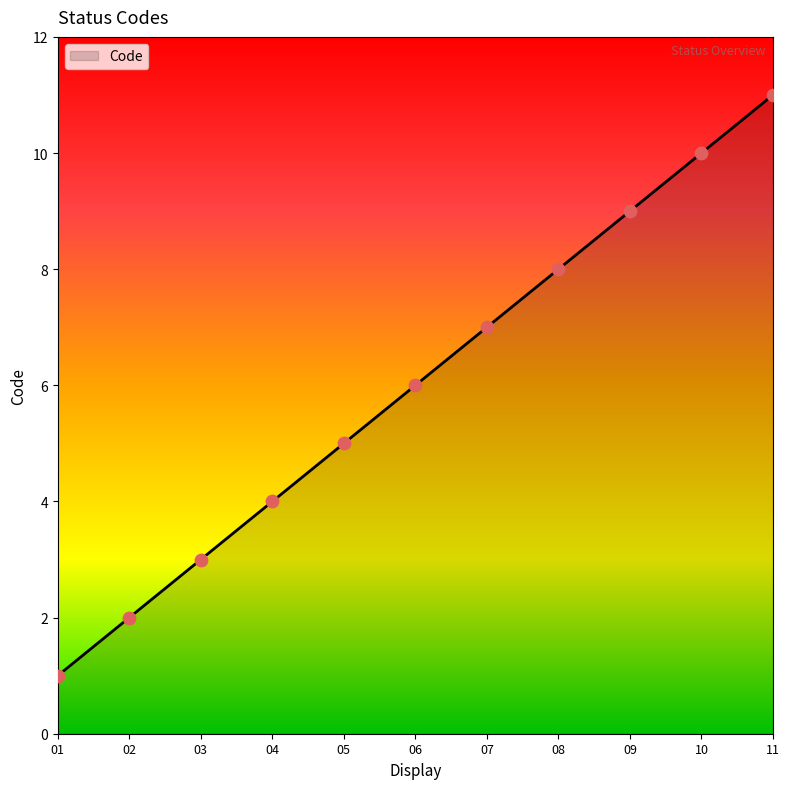

What is the lowest value of the Code series?

1.0